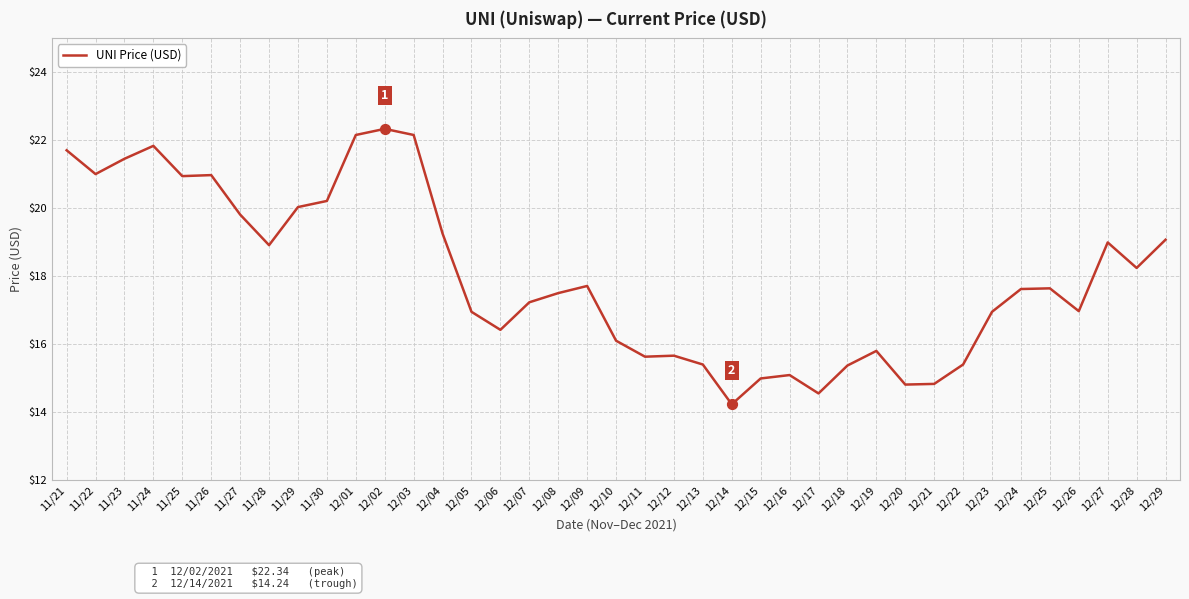

What is the change in value from 12/06 to 12/08?

+1.1